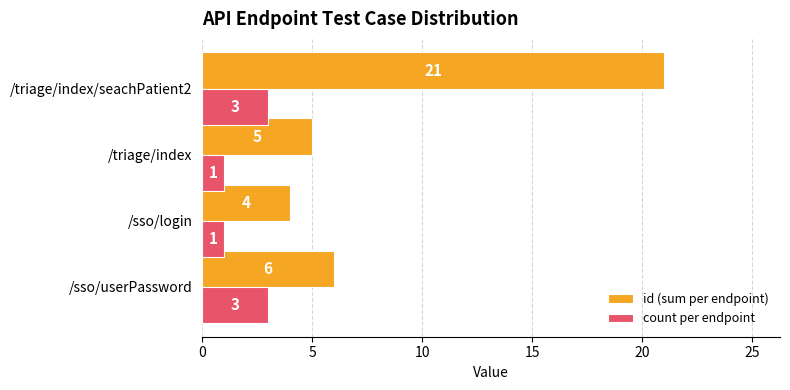

What is the difference between the maximum and minimum values in the id (sum per endpoint) series?

17